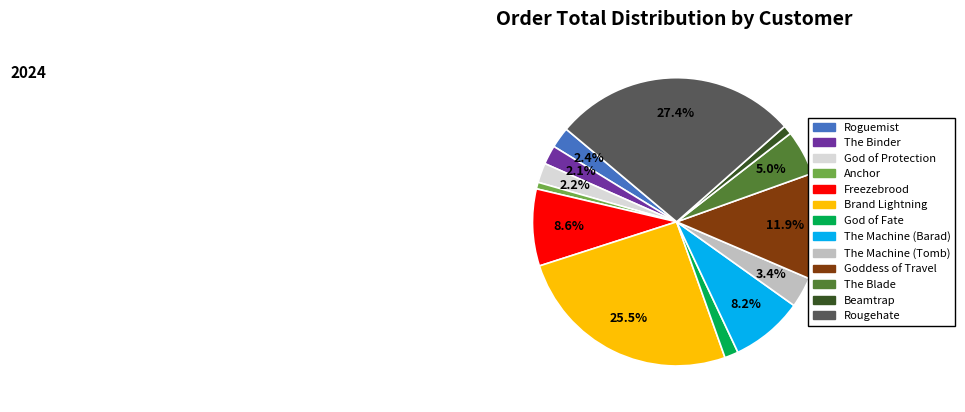

Does The Machine (Barad) represent more than half of the total?

No